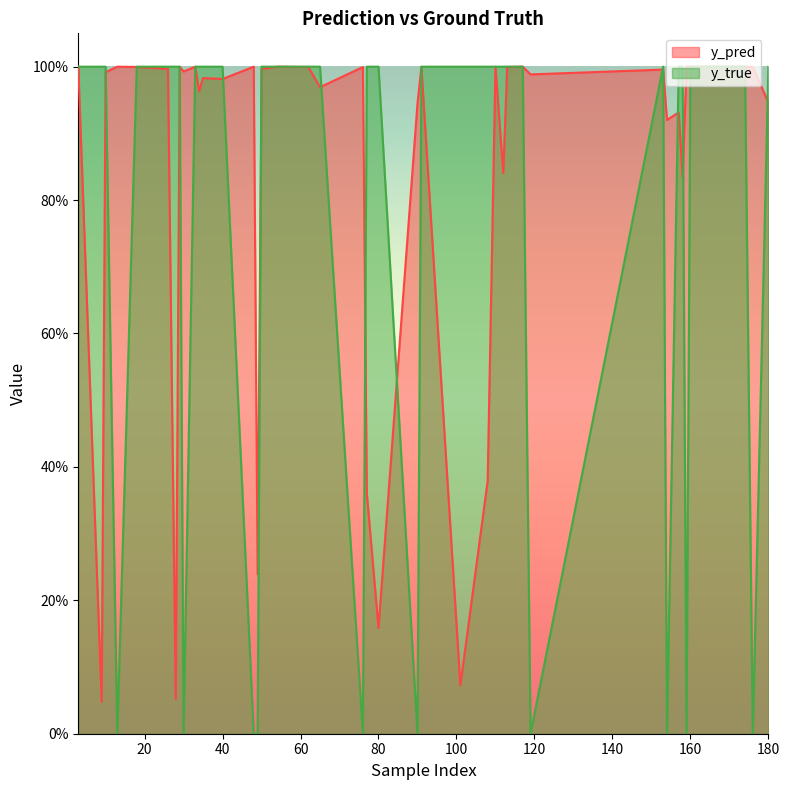

True or false: y_pred has a value of 1.0 at 110.

True